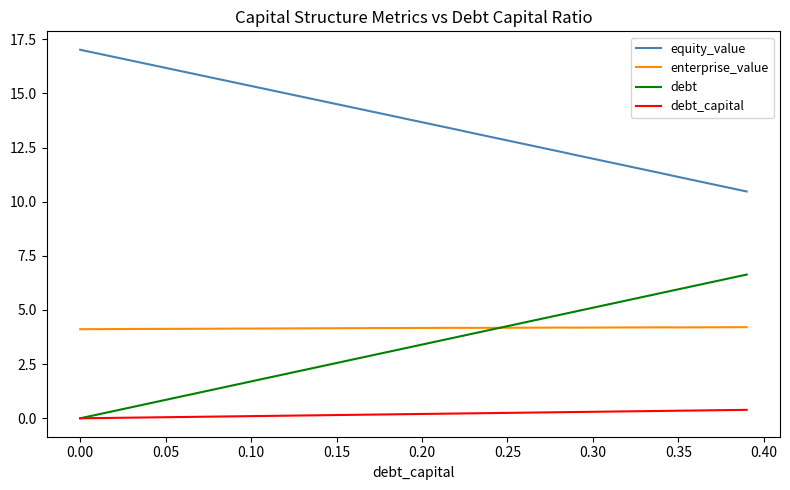

True or false: enterprise_value and equity_value intersect in this chart.

False